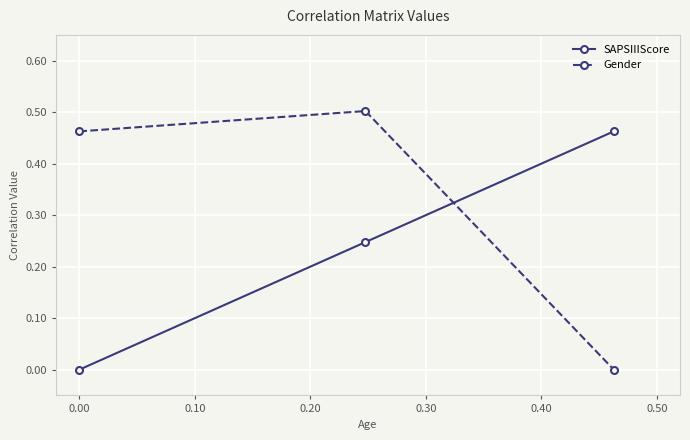

Does the chart display data point markers on the line(s)?

Yes